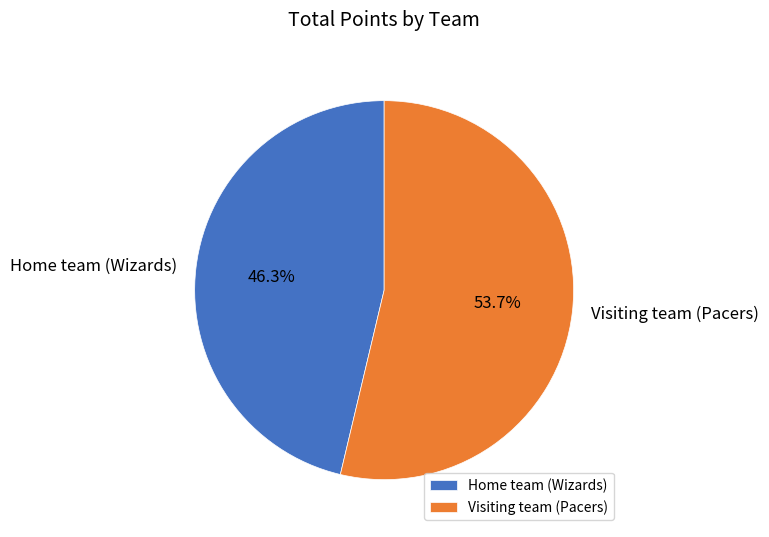

To the nearest percent, what portion does Home team (Wizards) represent?

46%